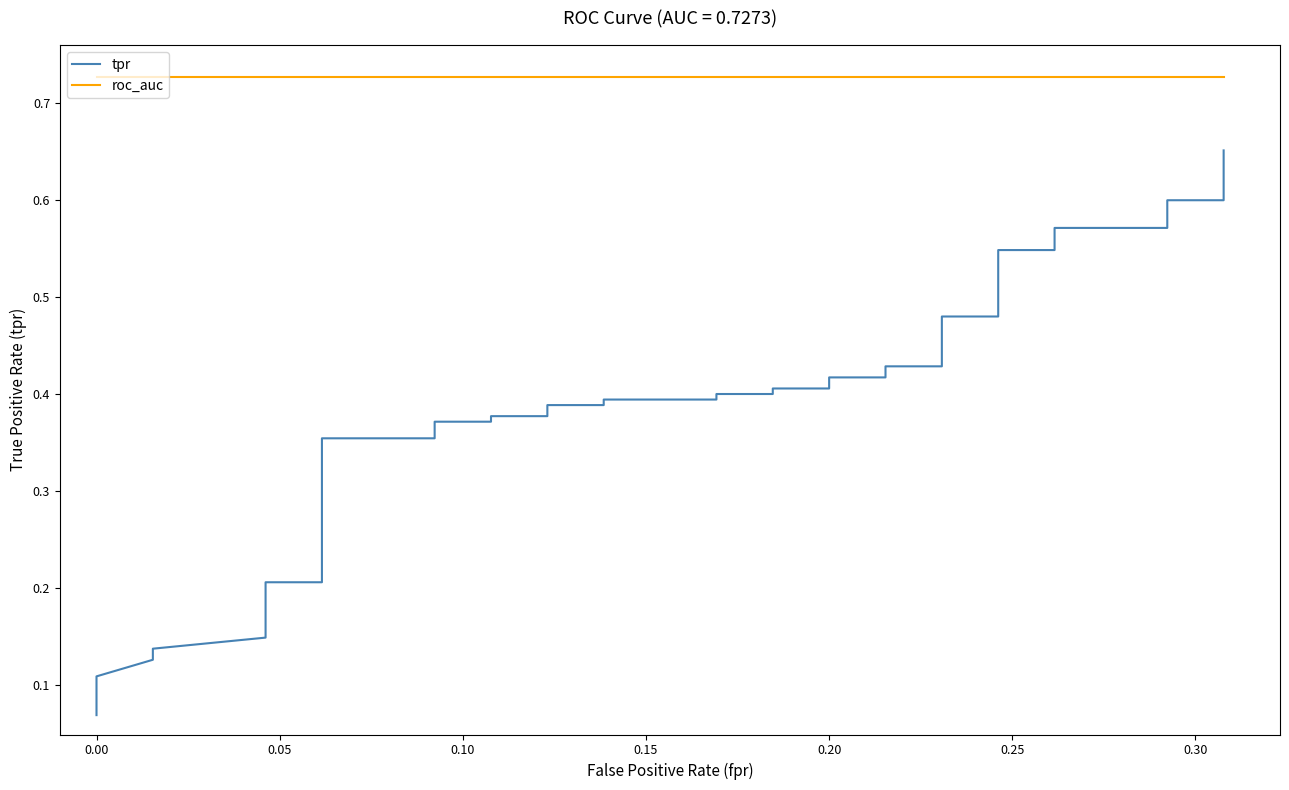

At how many categories does at least one series exceed 0?

40